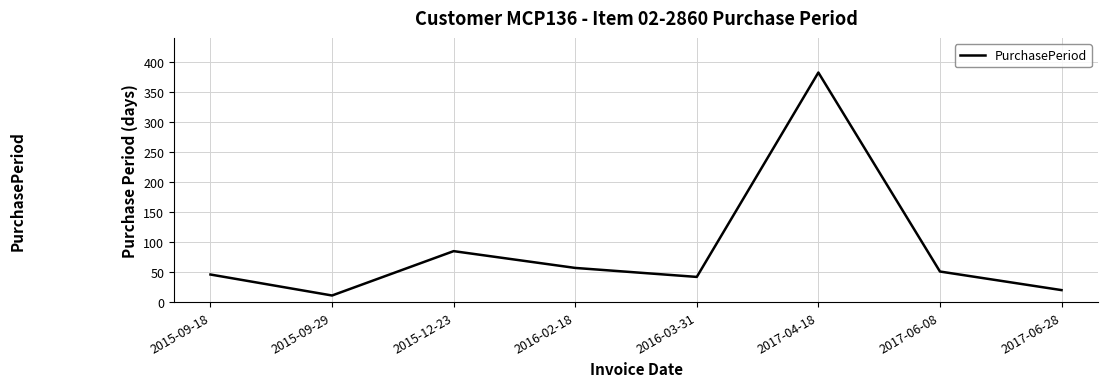

What position from the left is 2017-06-08?

7